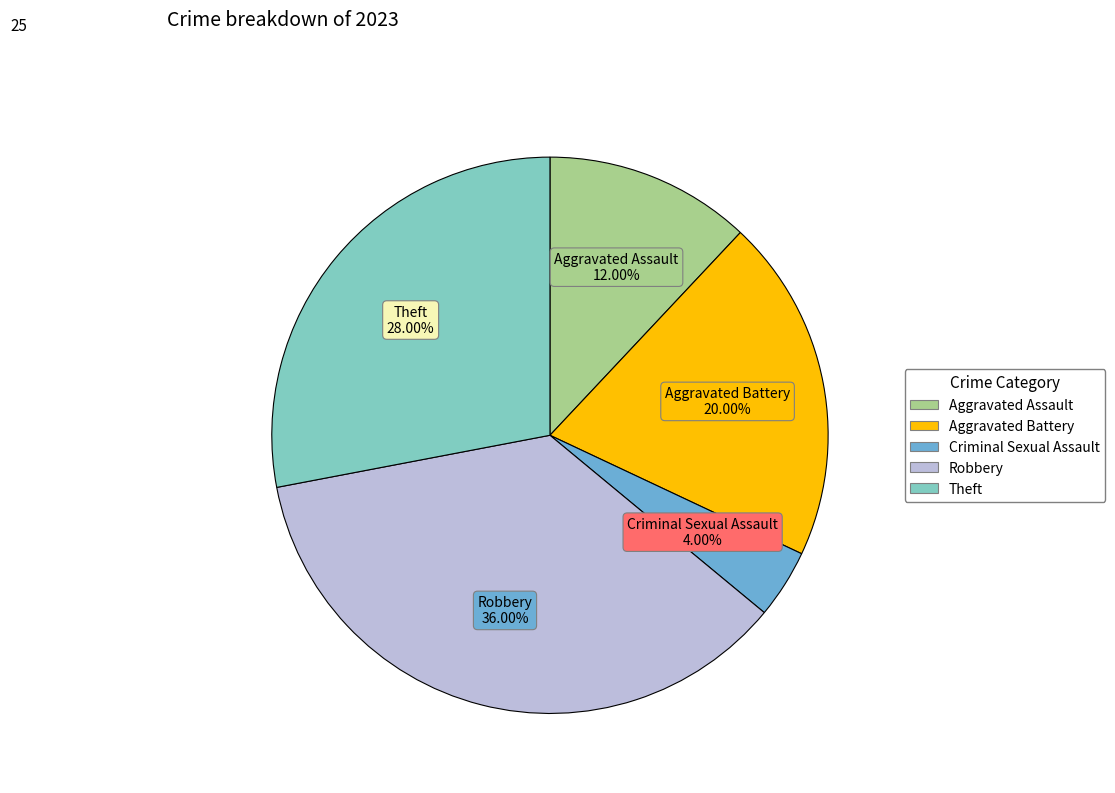

Is there a majority slice in this chart?

No